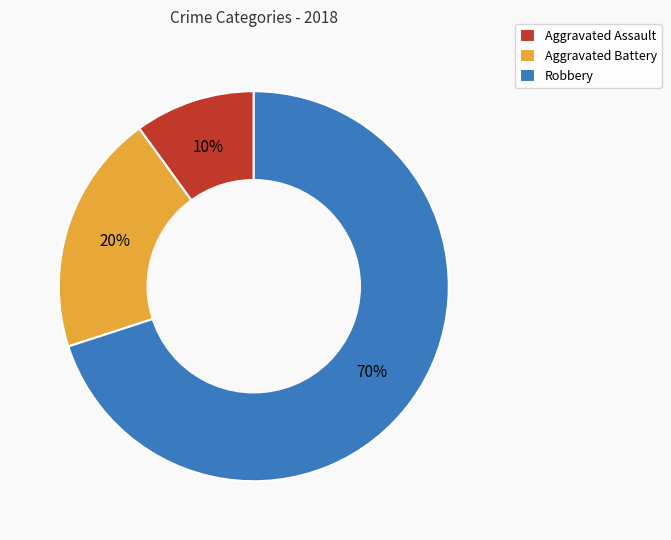

What percentage is the Robbery slice, to the nearest percent?

70%